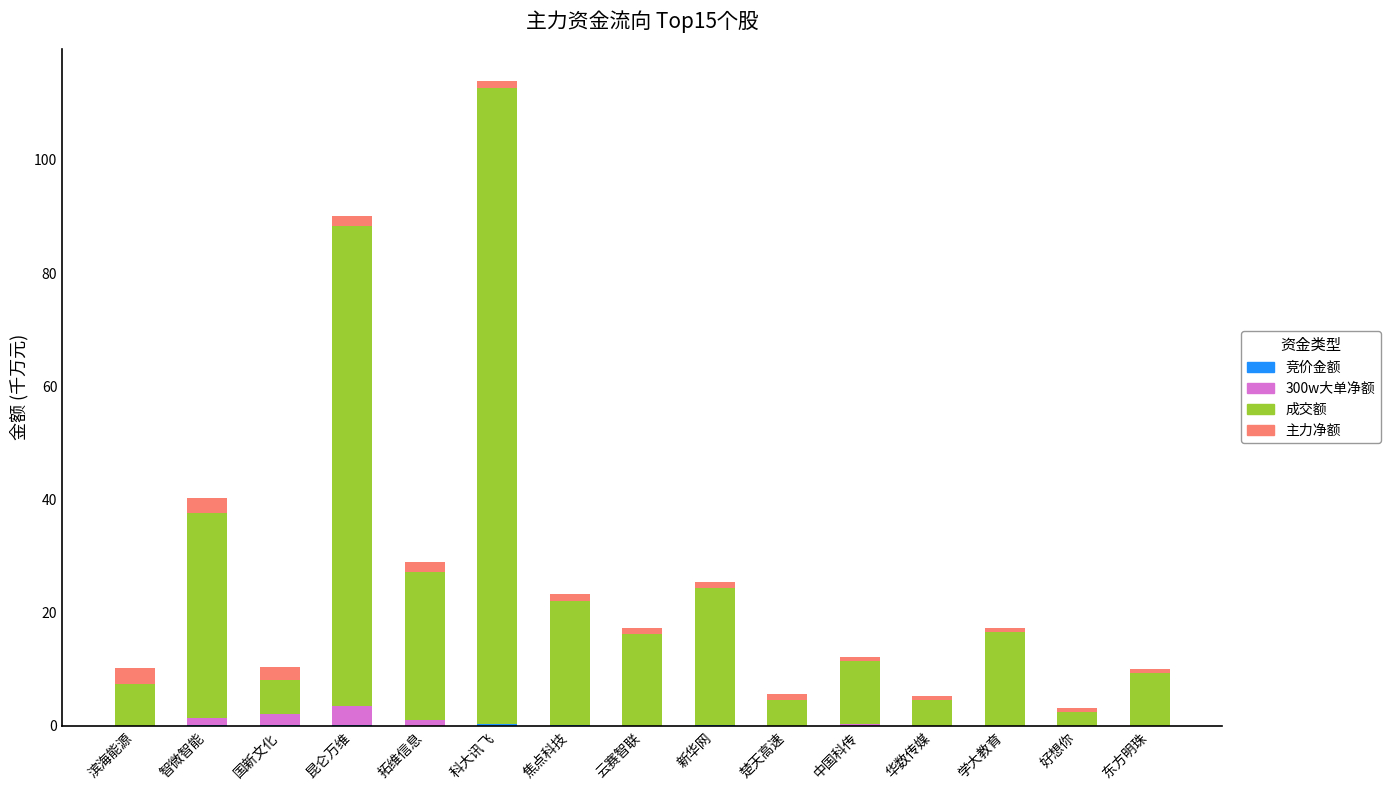

At which category is the sum across all series the highest?

科大讯飞